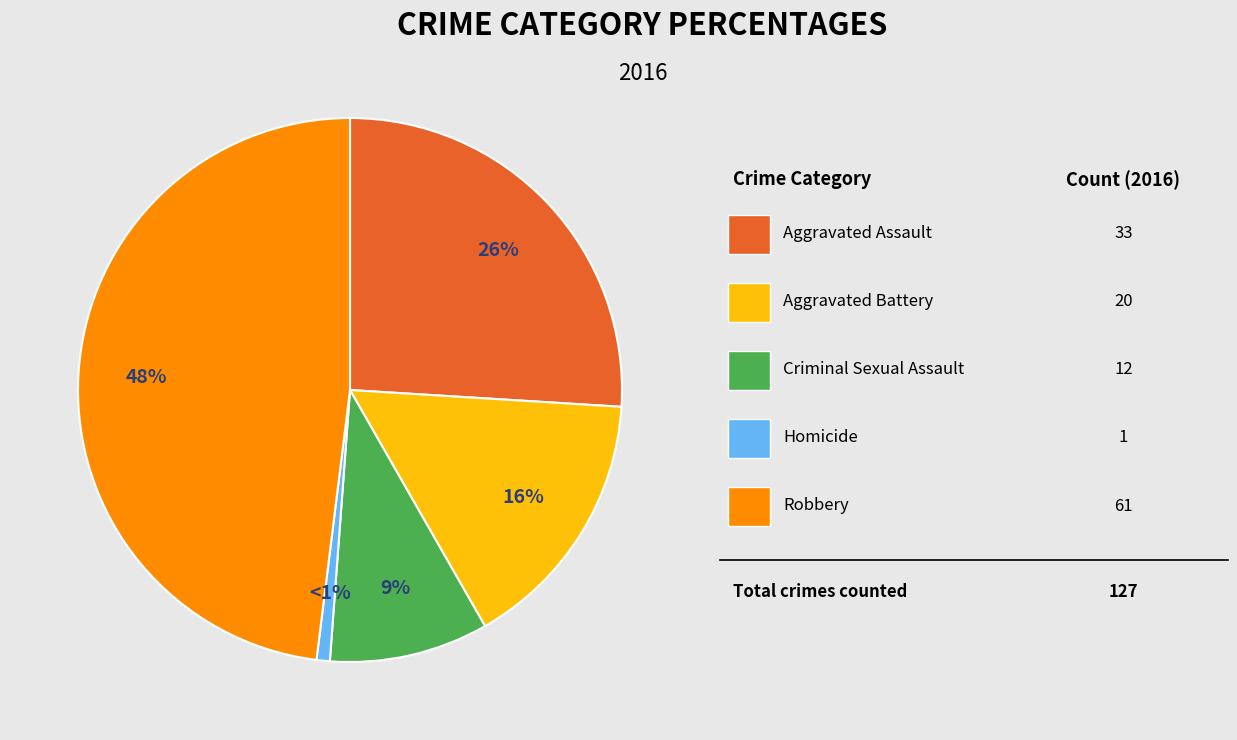

How many segments does this pie chart have?

5